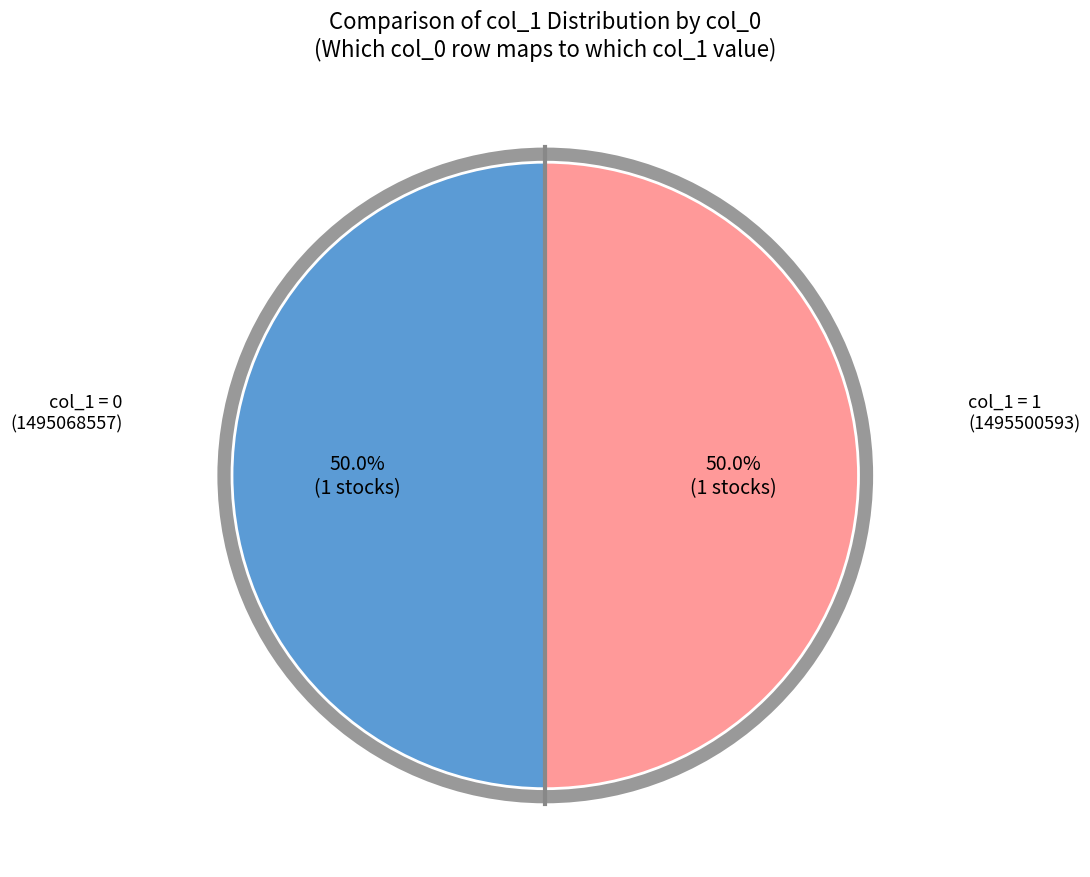

To the nearest percent, what is the average slice percentage?

50%